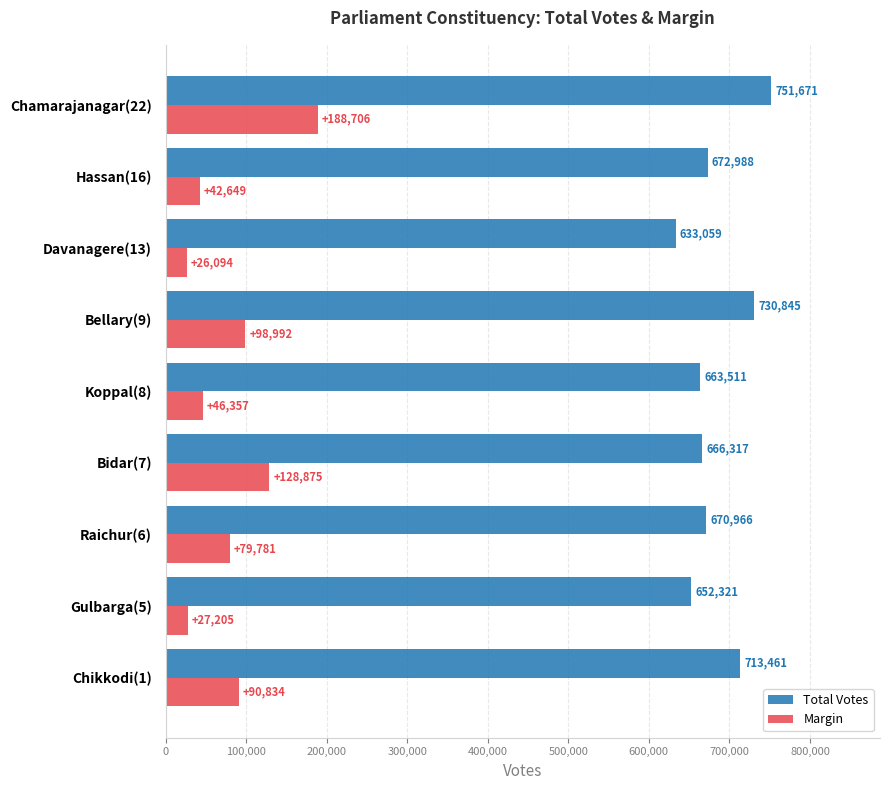

Rank the series at Bellary(9) from lowest to highest value.

Margin, Total Votes